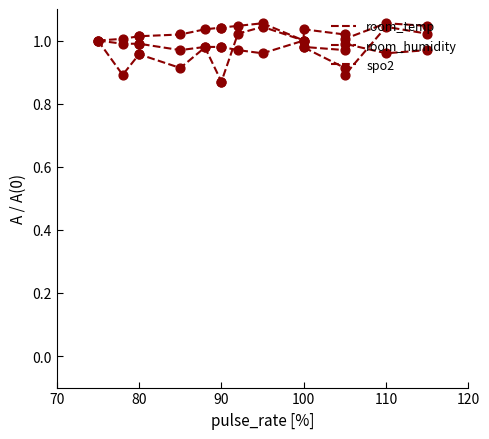

Which series reaches the maximum Y coordinate?

room_humidity